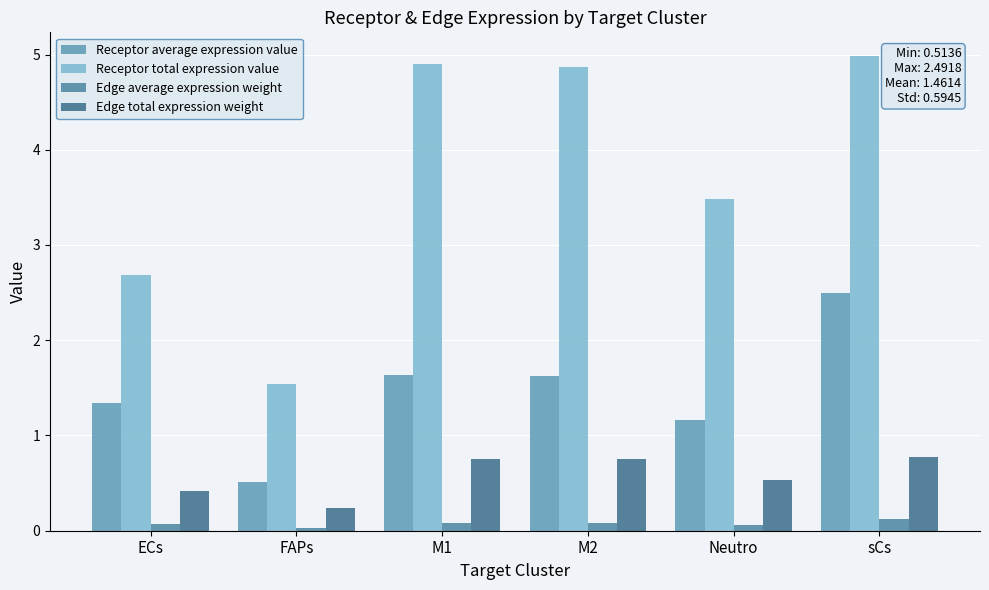

How many data points does each series have?

6